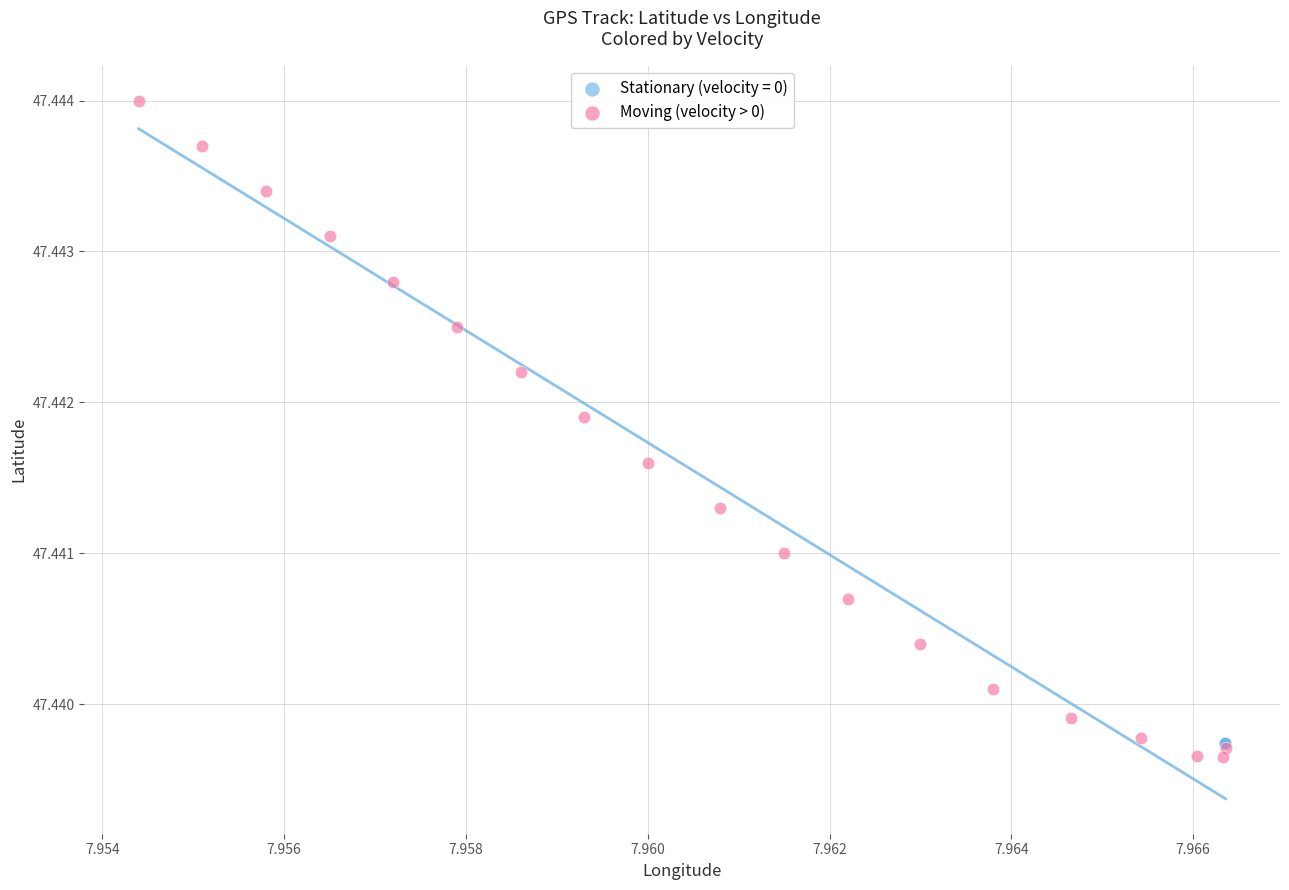

Which series has the largest Y range (max minus min)?

Moving (velocity > 0)